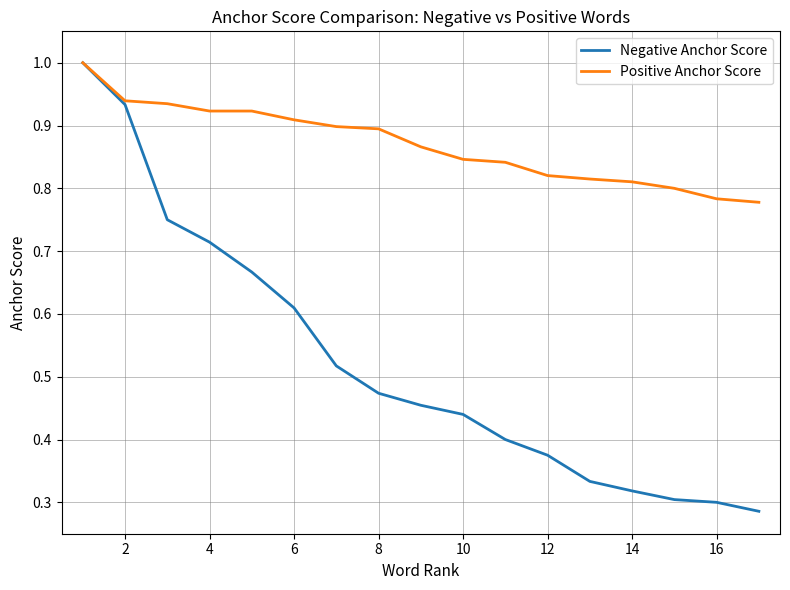

Which series has the largest total across all categories?

Positive Anchor Score